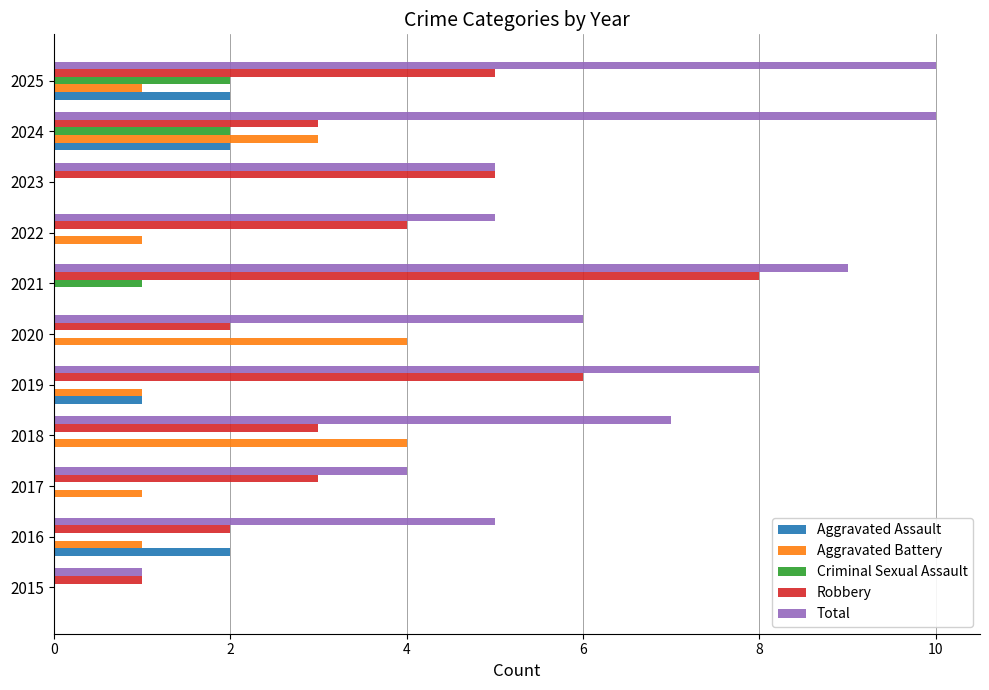

What is the sum of all Aggravated Assault values?

7